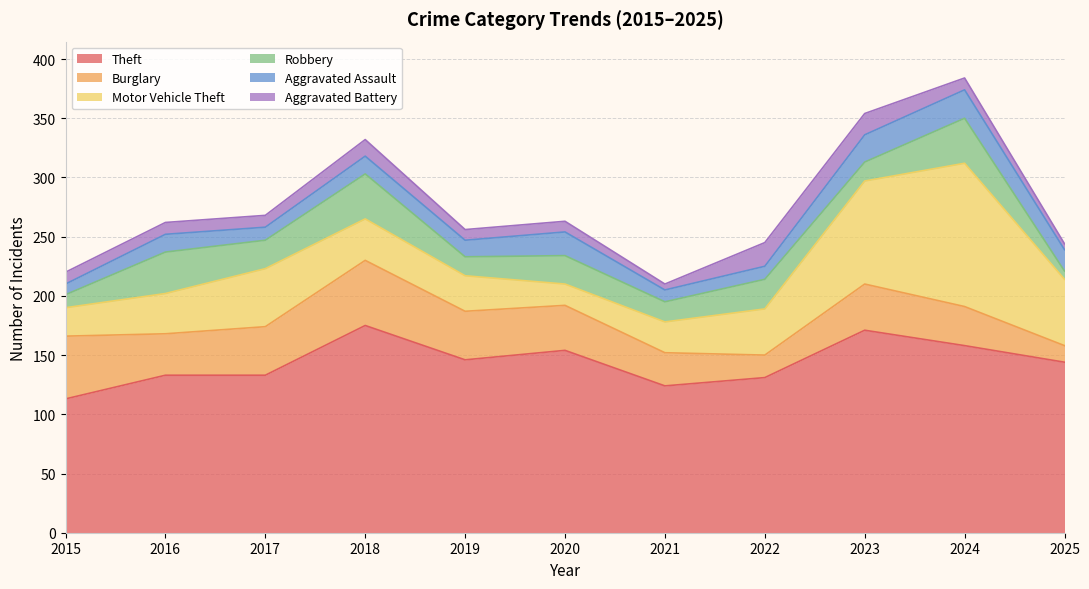

In Robbery, how many points are higher than both neighbors (excluding endpoints)?

5